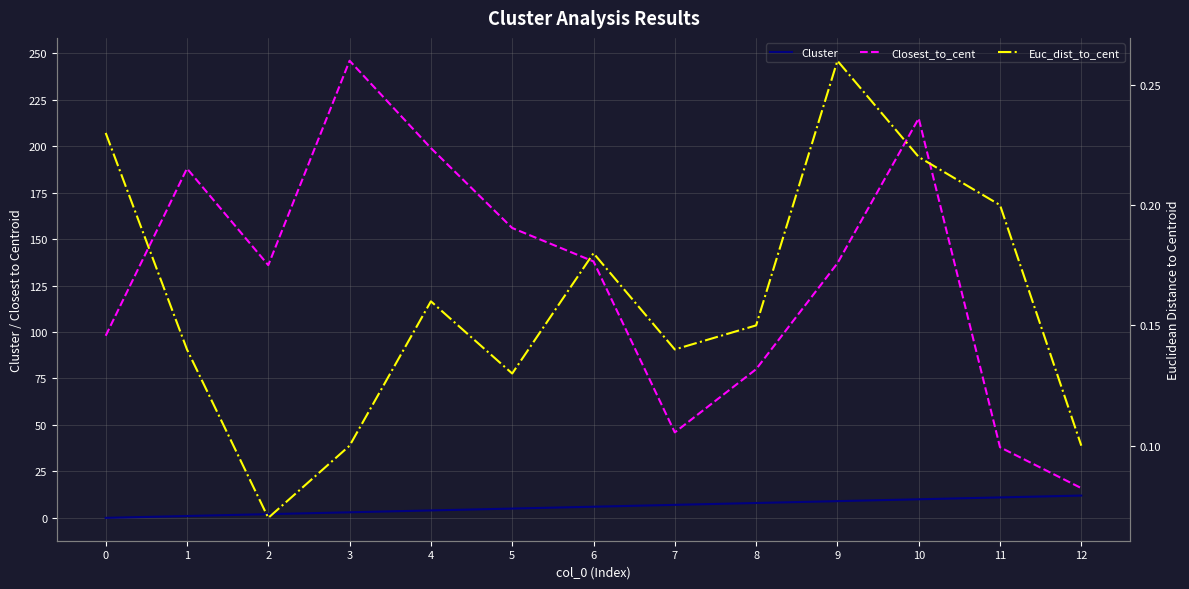

Is the value of Euc_dist_to_cent at 6 greater than the value of Closest_to_cent at 2?

No